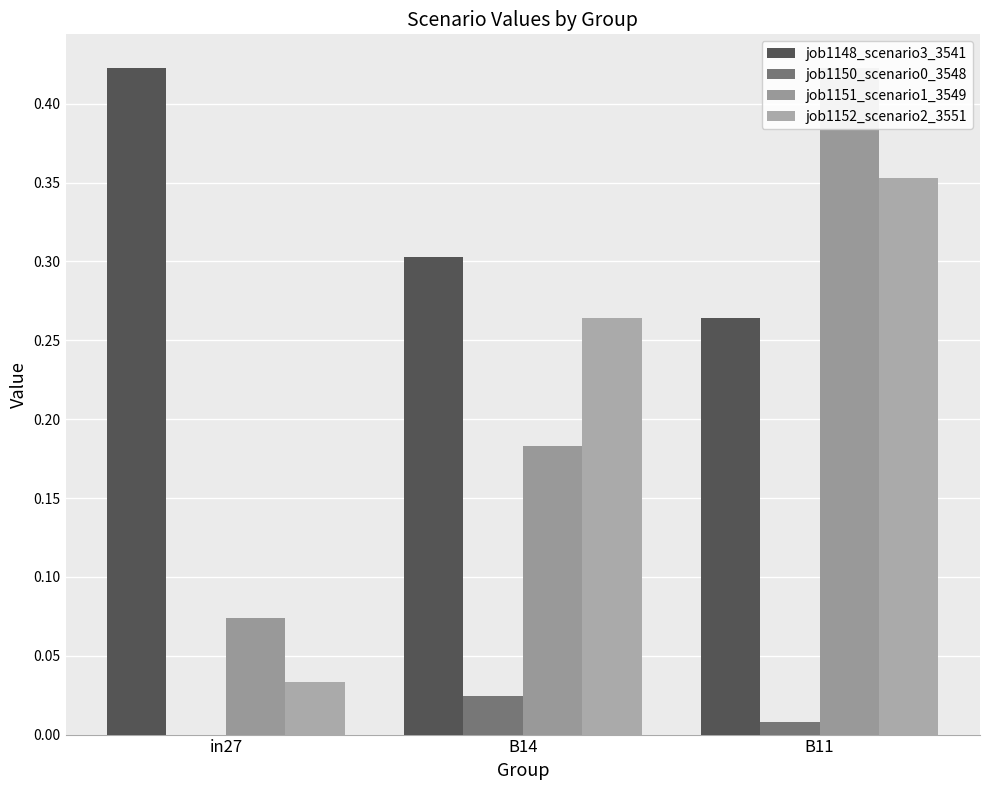

At how many categories does at least one series exceed 0?

3